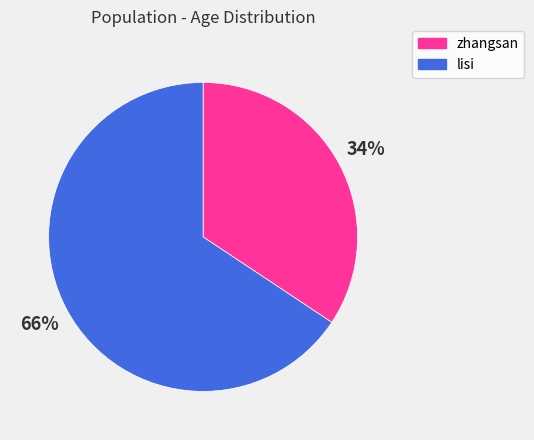

Does zhangsan account for over 50% of the chart?

No